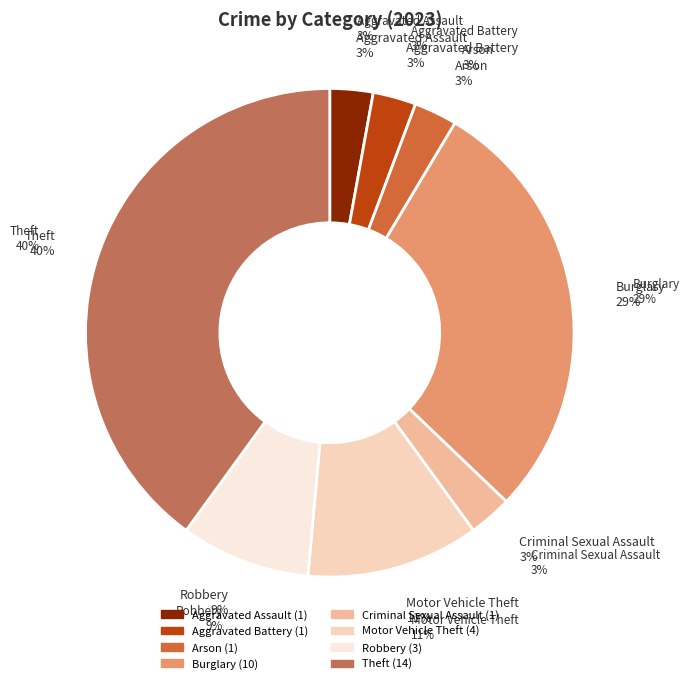

To the nearest percent, what is the difference between the largest and smallest slice percentages?

37%